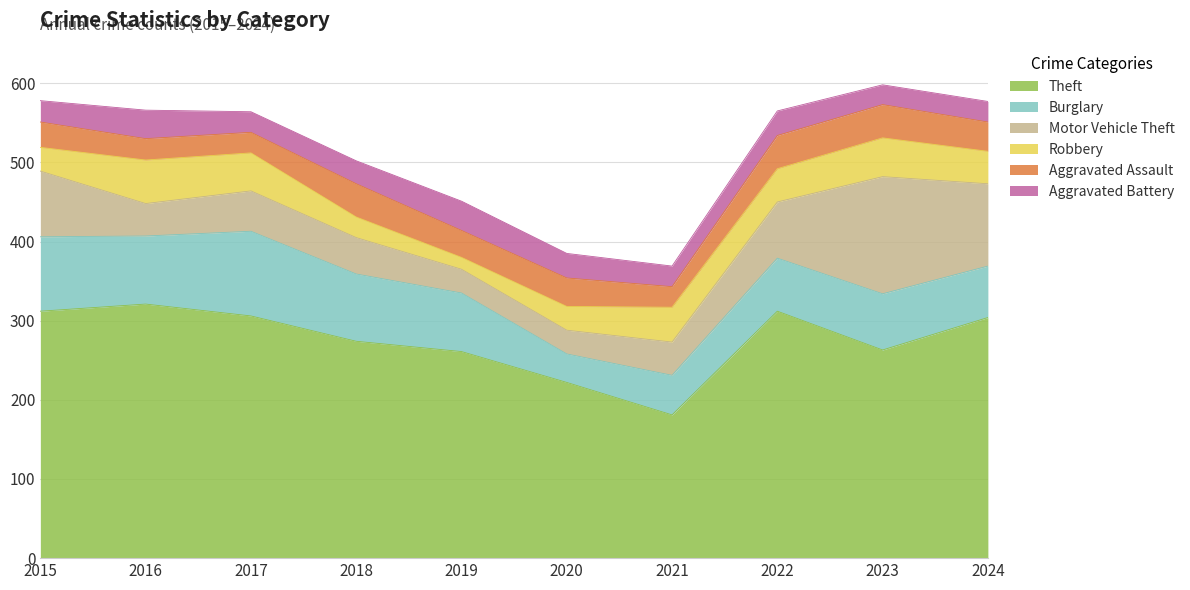

What is the difference between the second highest and second lowest values in the Robbery series?

23